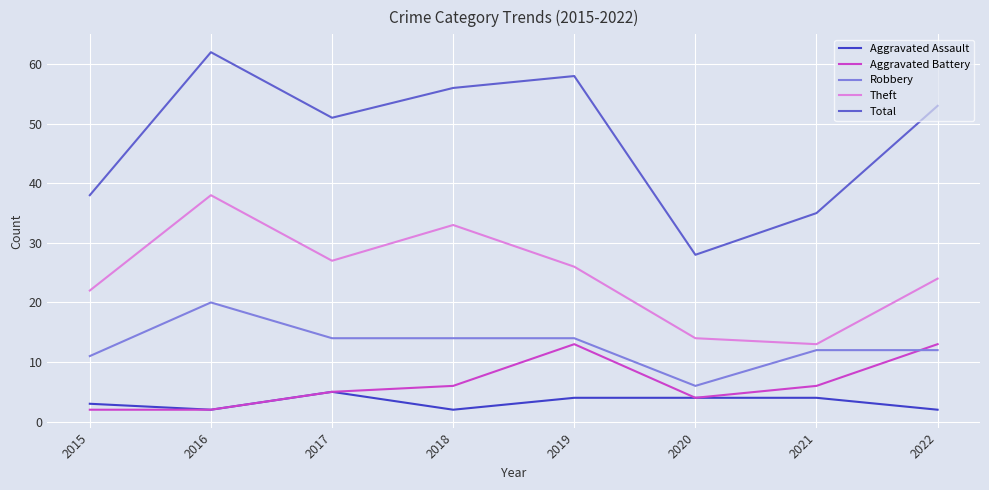

Which series changed the most between 2019 and 2021?

Total